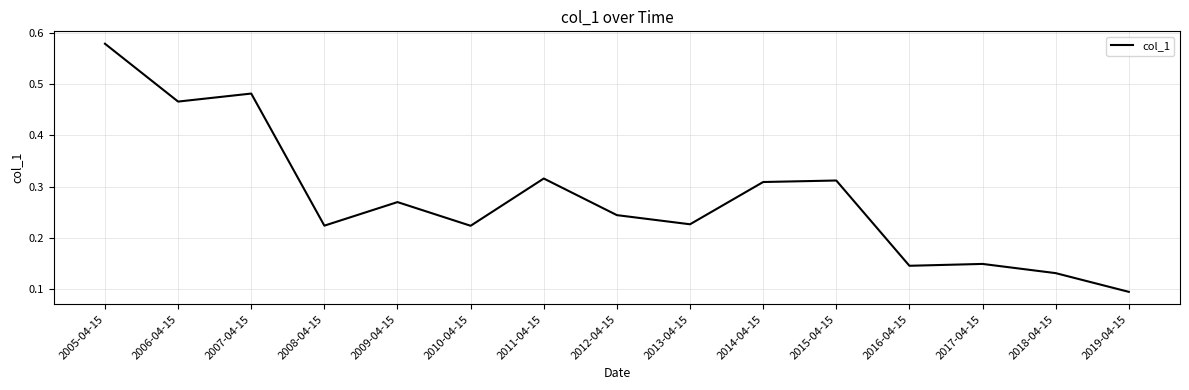

What is the sum of all values?

4.2